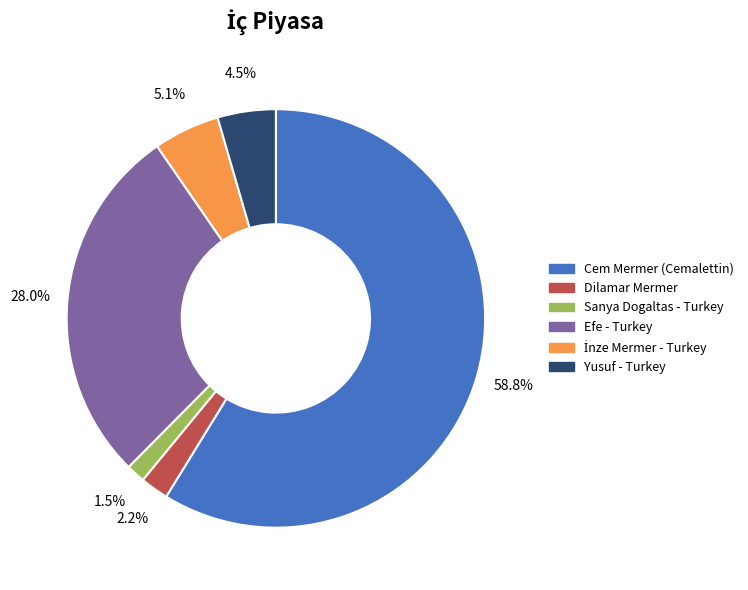

Which has a higher value, Yusuf - Turkey or Dilamar Mermer?

Yusuf - Turkey